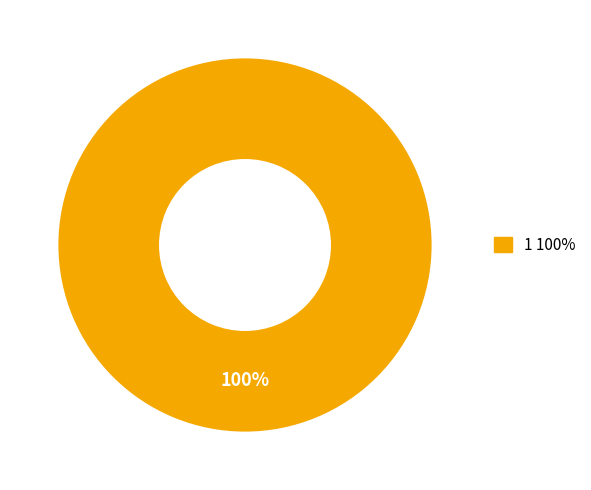

Does any single category account for the majority?

Yes